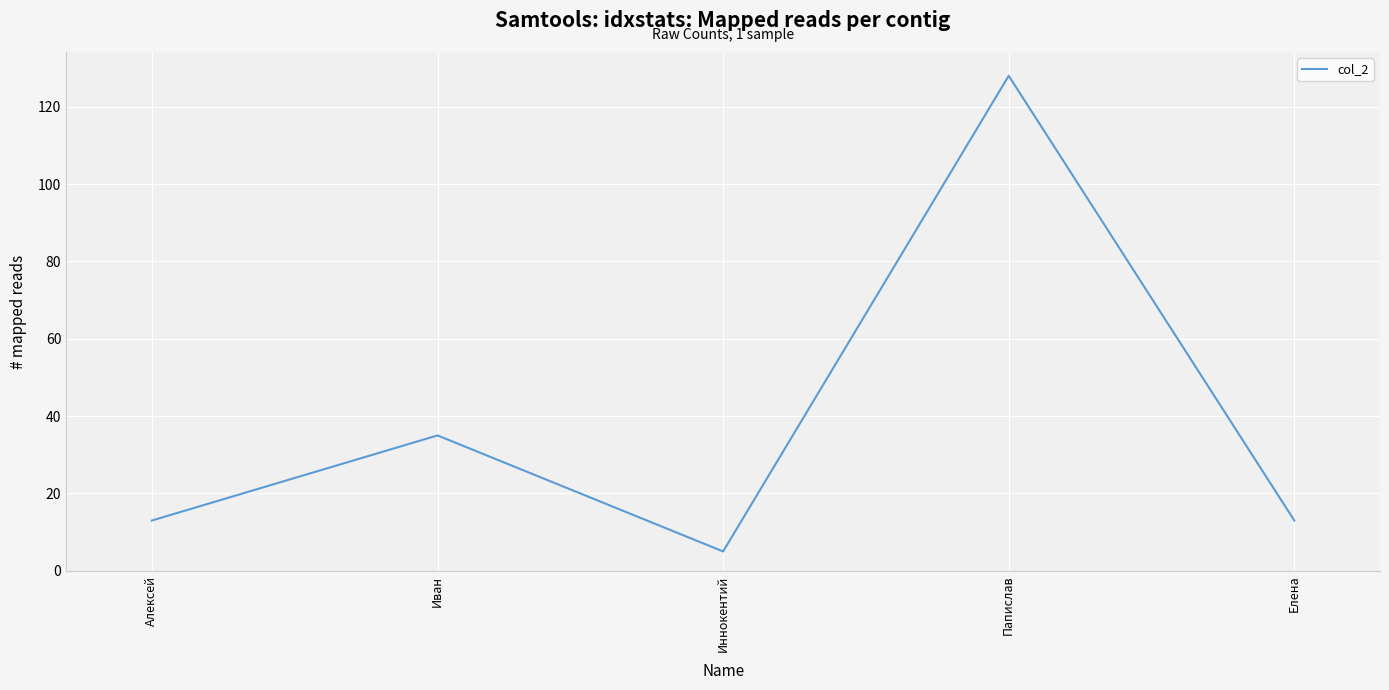

How many lines are shown in the chart?

1